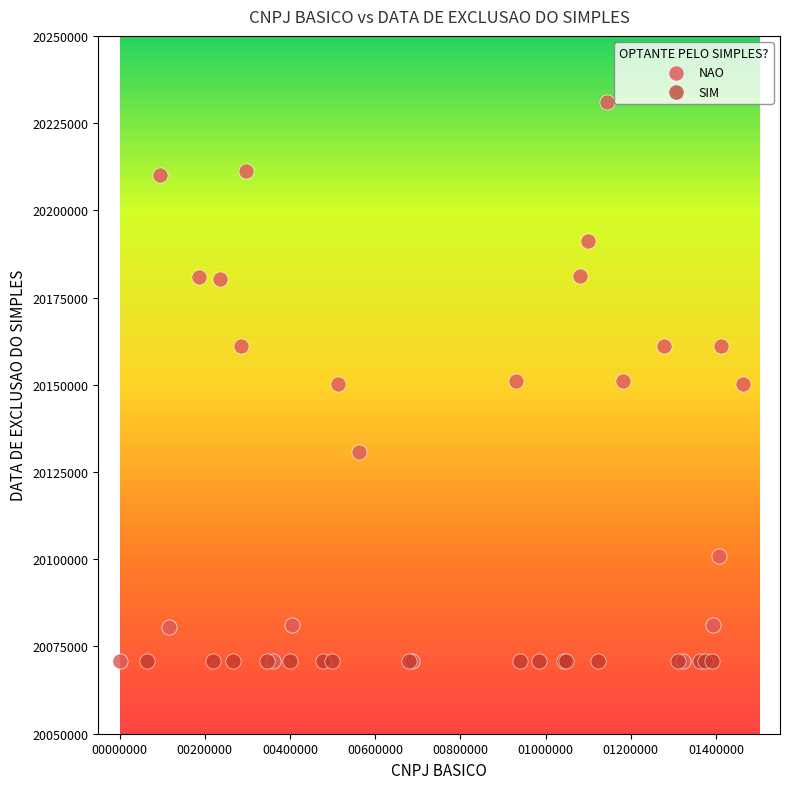

Which series contains the highest Y value?

NAO